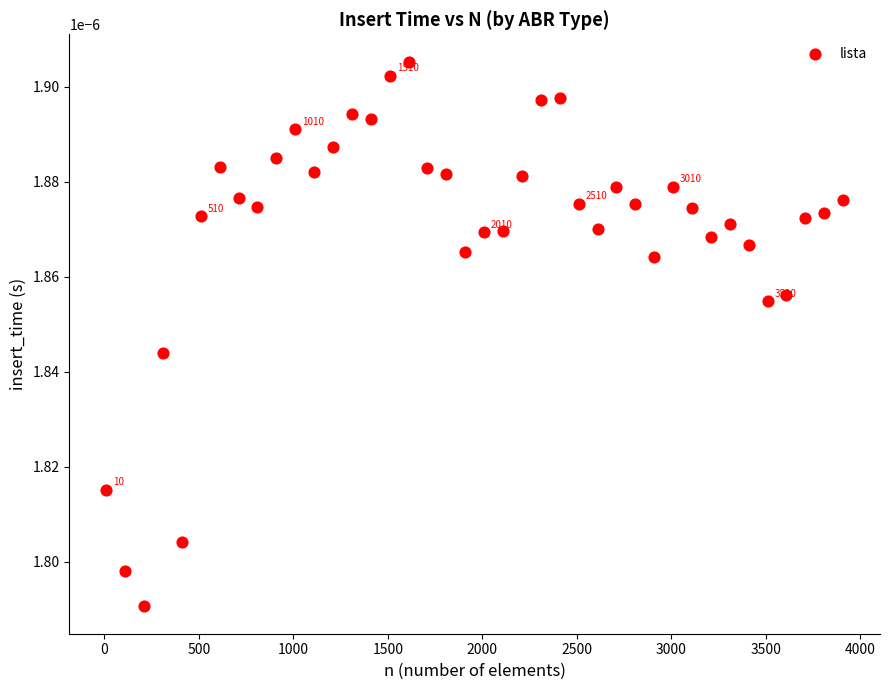

What is the range of X values (max minus min)?

3900.0